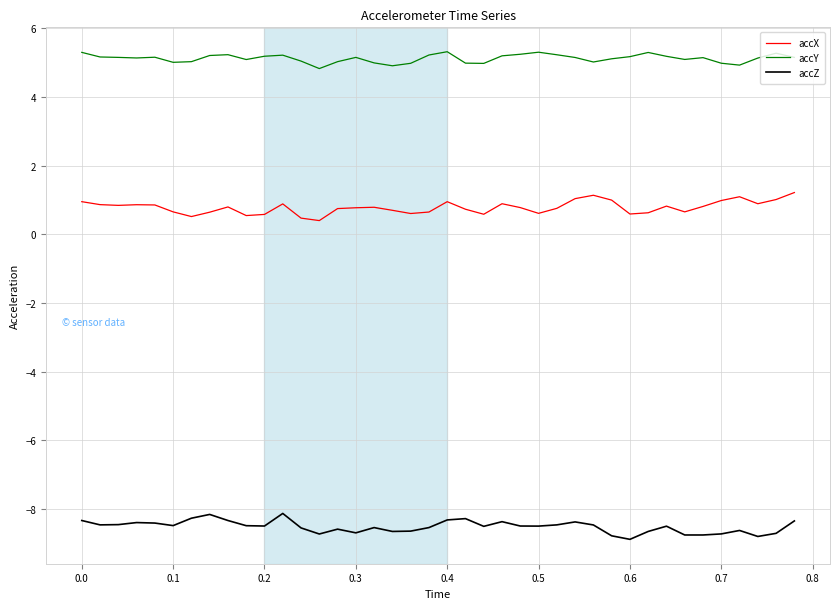

True or false: accX and accY cross at least once.

False